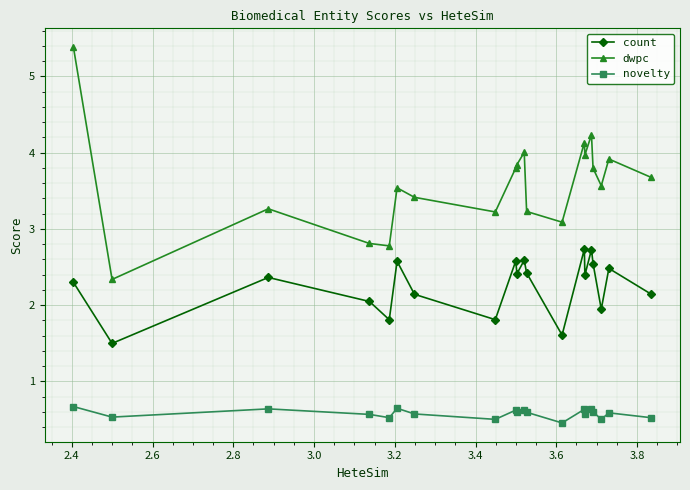

True or false: count has more than 1 points higher than both neighbors.

True